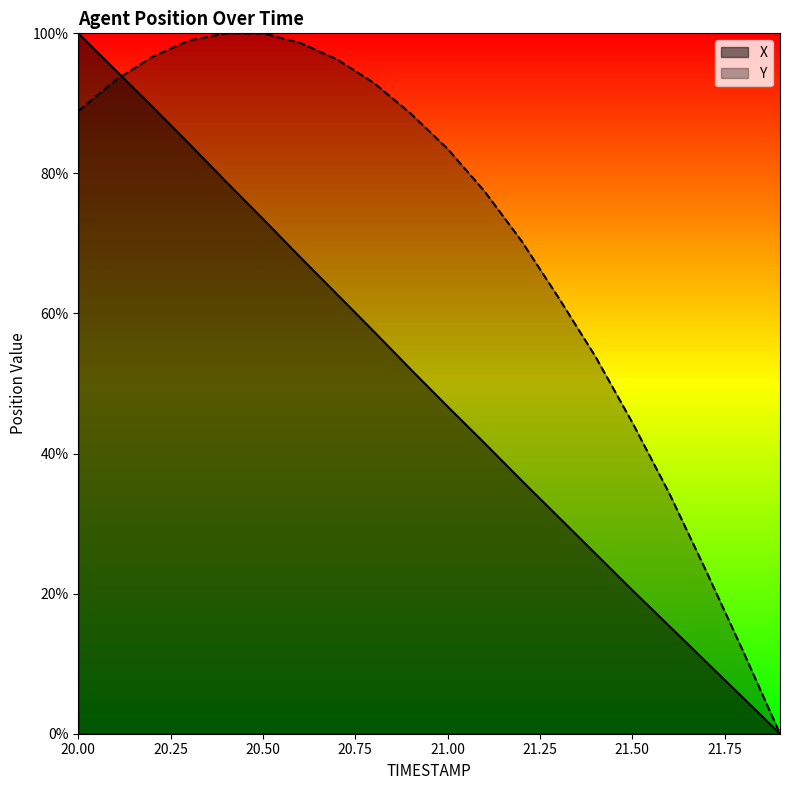

What is the average value of the Y series?

0.7